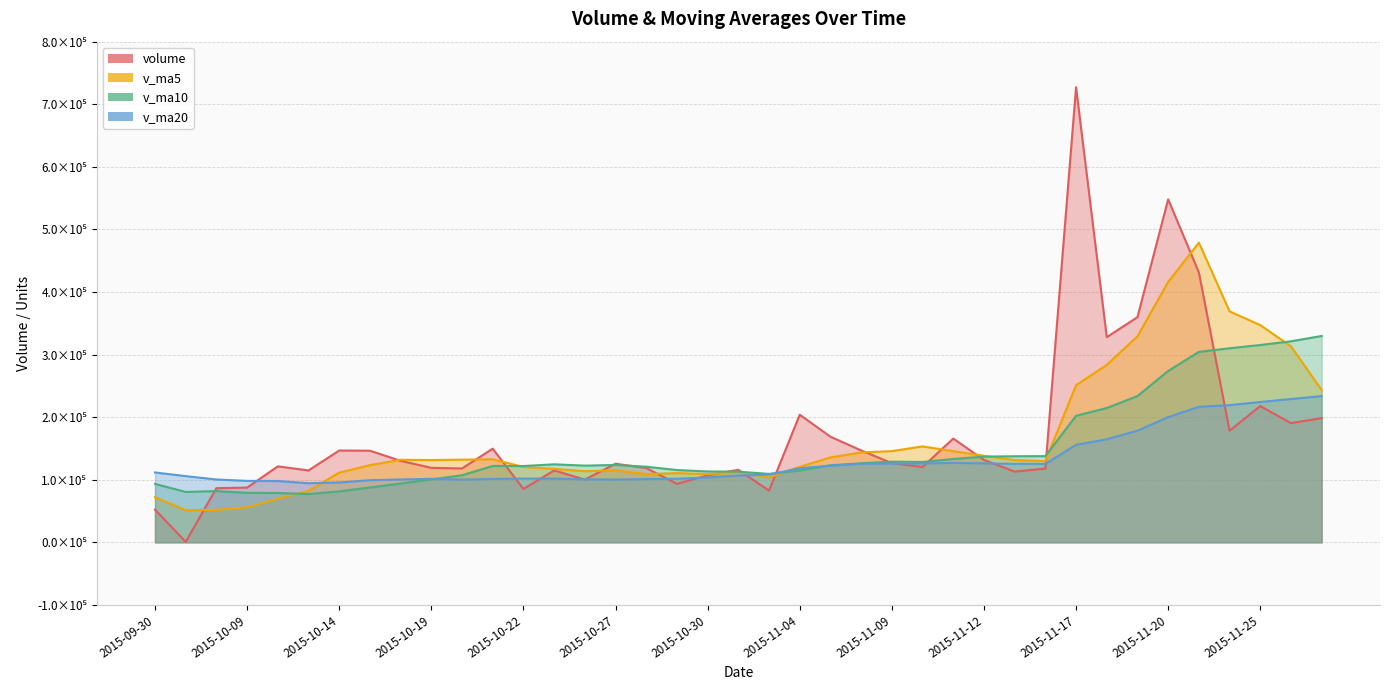

True or false: v_ma10 and v_ma5 cross at least once.

True